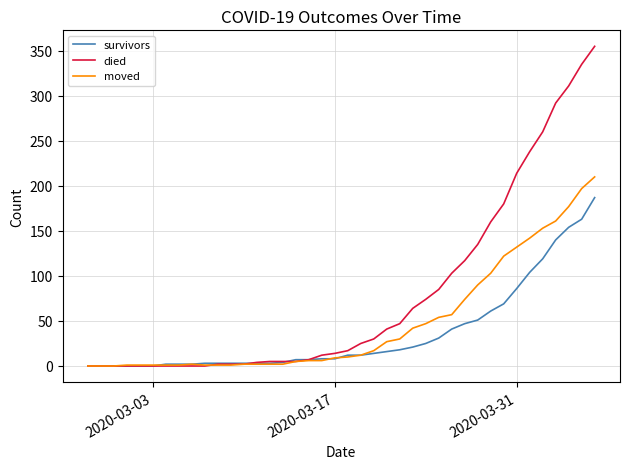

Which series has the largest total across all categories?

died